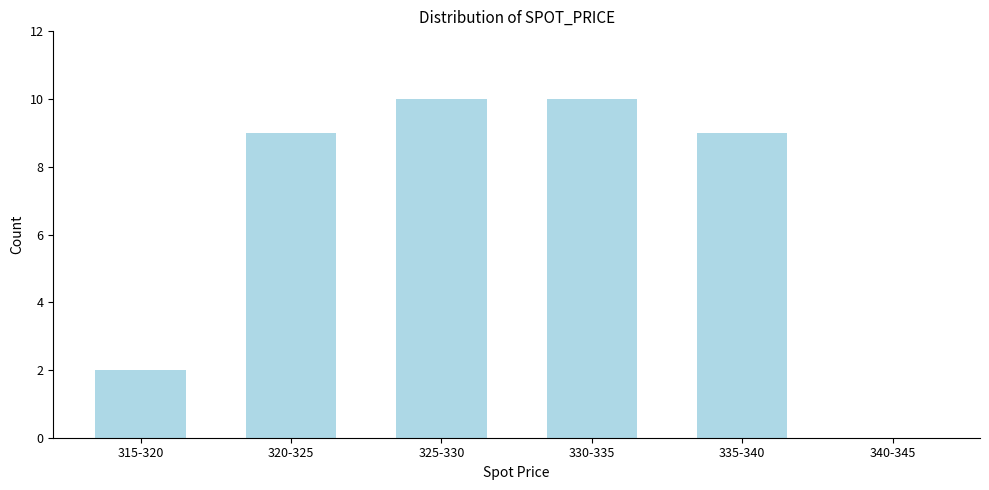

Reading right to left, list all the values displayed in this chart.

340-345=0	335-340=9	330-335=10	325-330=10	320-325=9	315-320=2